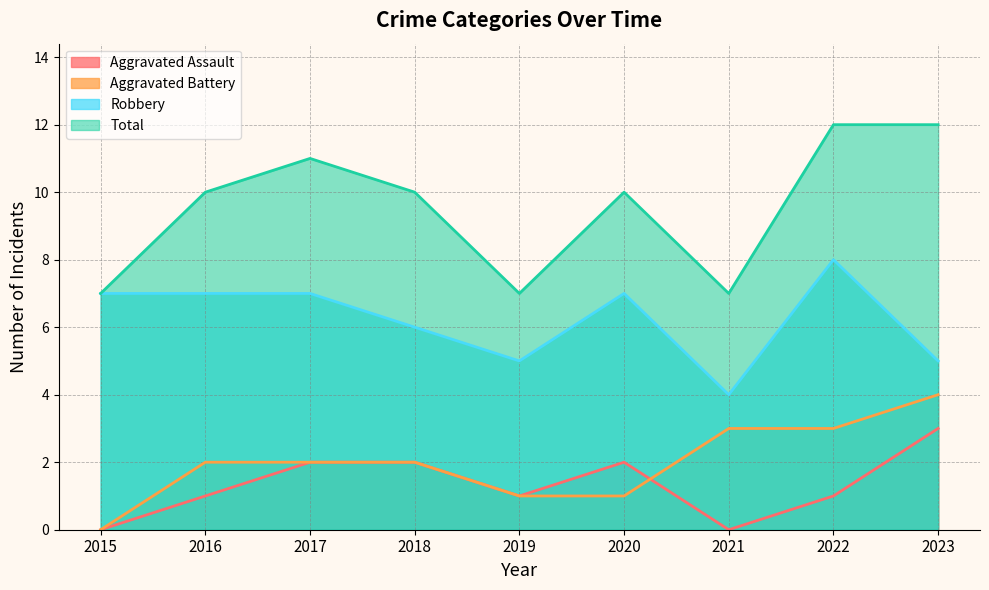

Is the value of Total at 2015 greater than the value of Aggravated Battery at 2019?

Yes